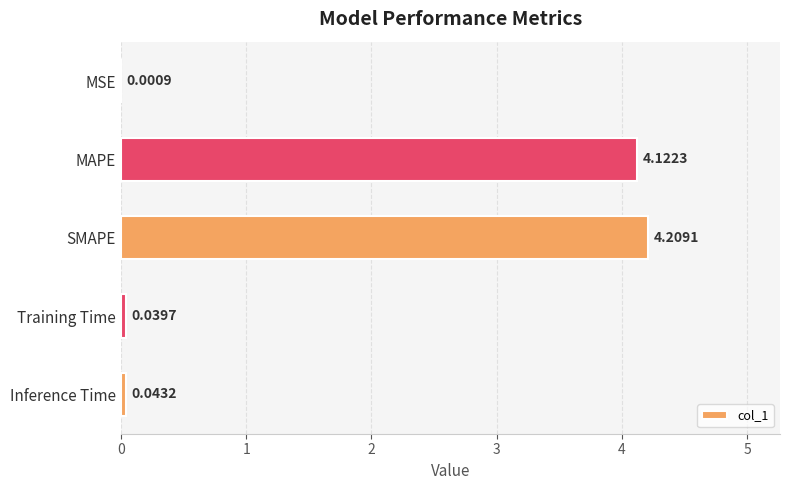

Which label corresponds to the largest value in the chart?

SMAPE